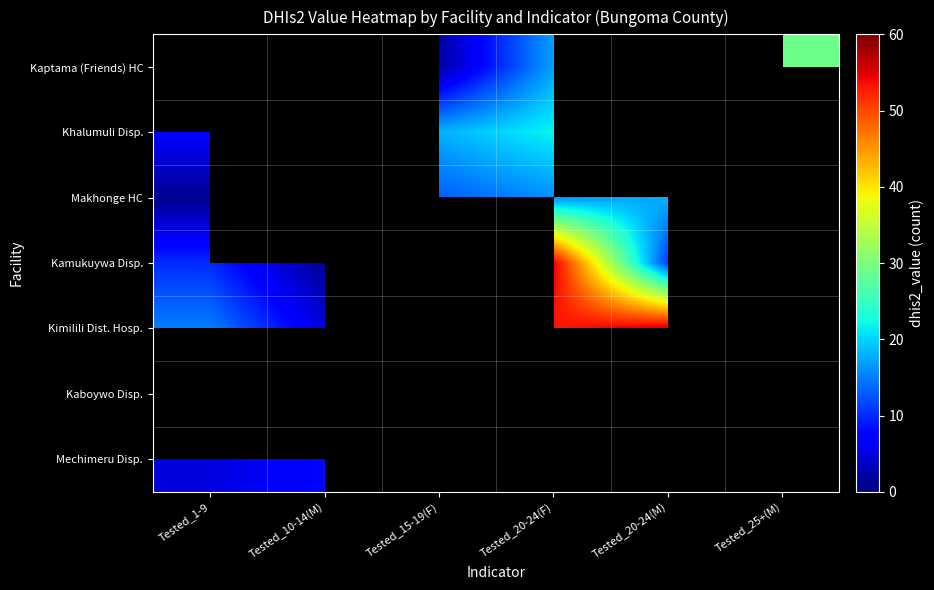

Is the value of Mechimeru Disp. at Tested_1-9 greater than the value of Kaptama (Friends) HC at Tested_10-14(M)?

No